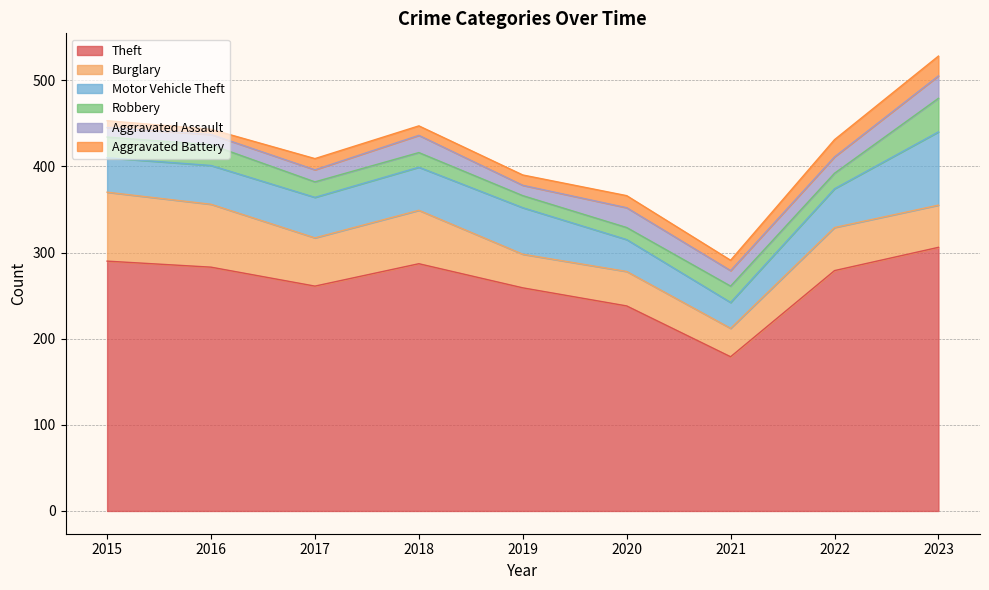

Reading left to right, transcribe all the data shown in this chart.

Theft: 290	283	261	287	259	238	179	279	306
Burglary: 80	73	56	62	39	40	33	50	49
Motor Vehicle Theft: 40	45	47	50	54	37	30	45	85
Robbery: 24	24	18	17	14	14	19	18	39
Aggravated Assault: 11	12	14	20	12	23	18	19	26
Aggravated Battery: 8	6	13	11	12	14	12	20	23